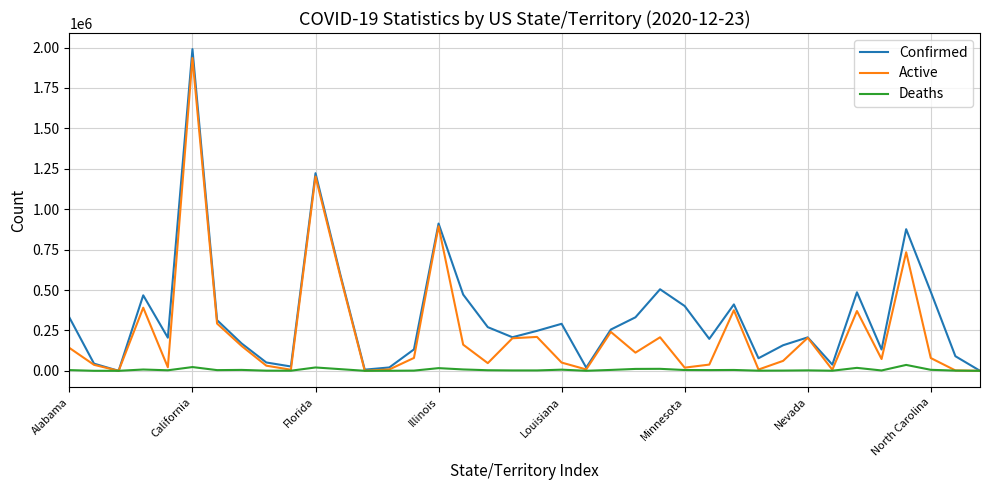

Which series has the widest spread of values?

Confirmed